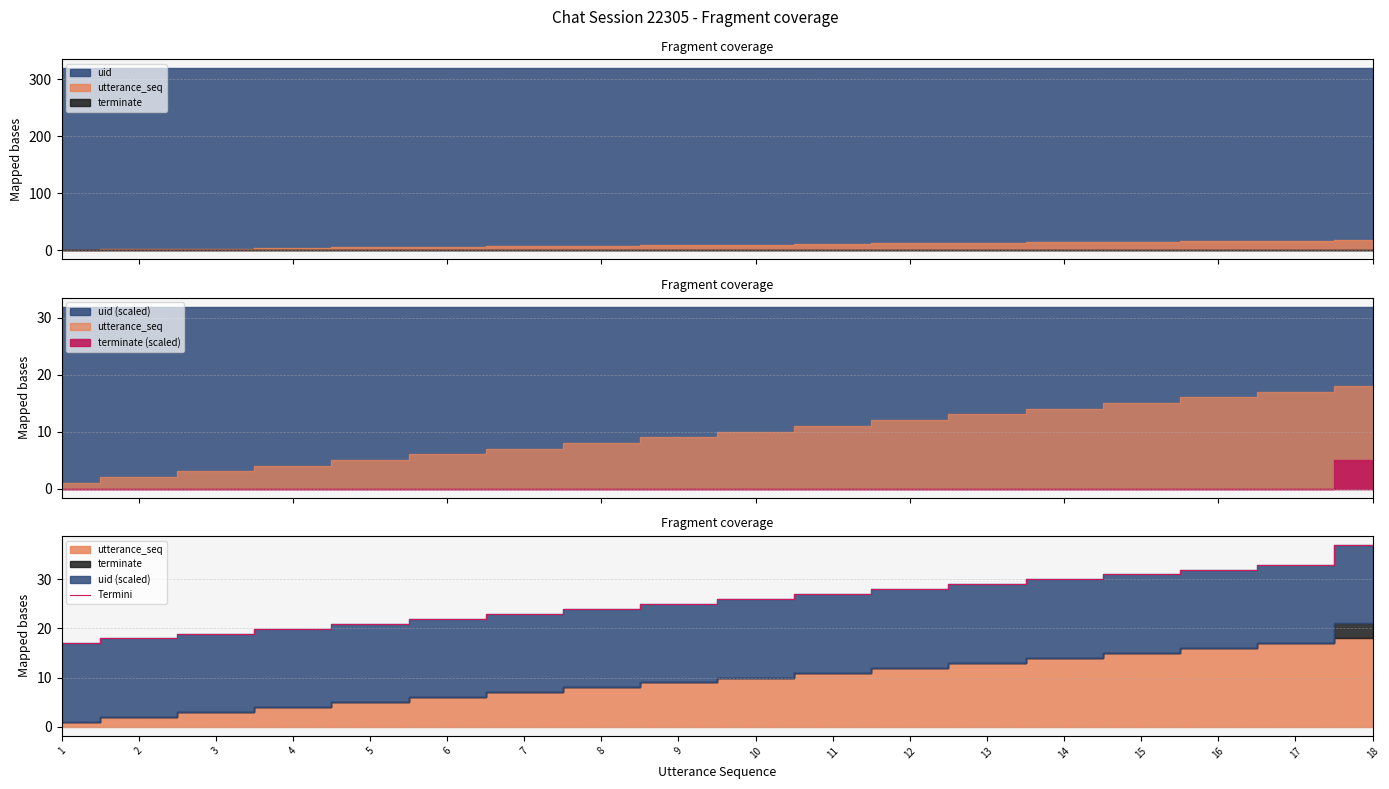

What is the change in value from 4 to 13?

+9.0